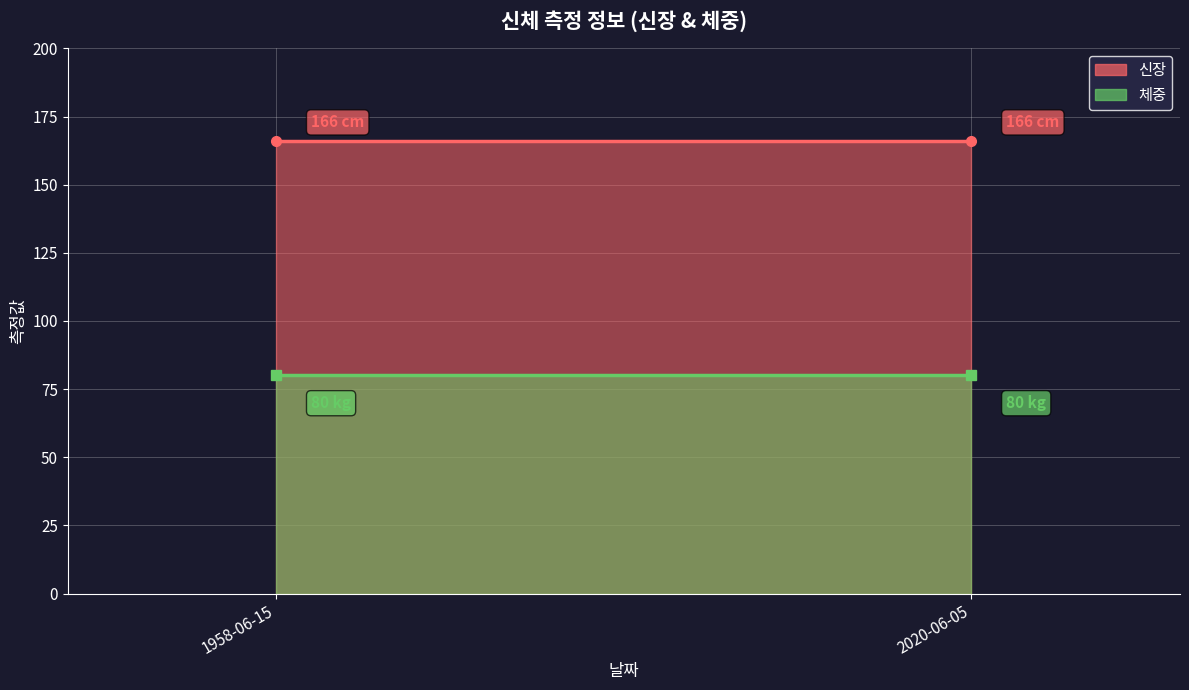

What is the label of the 1st point from the right?

2020-06-05